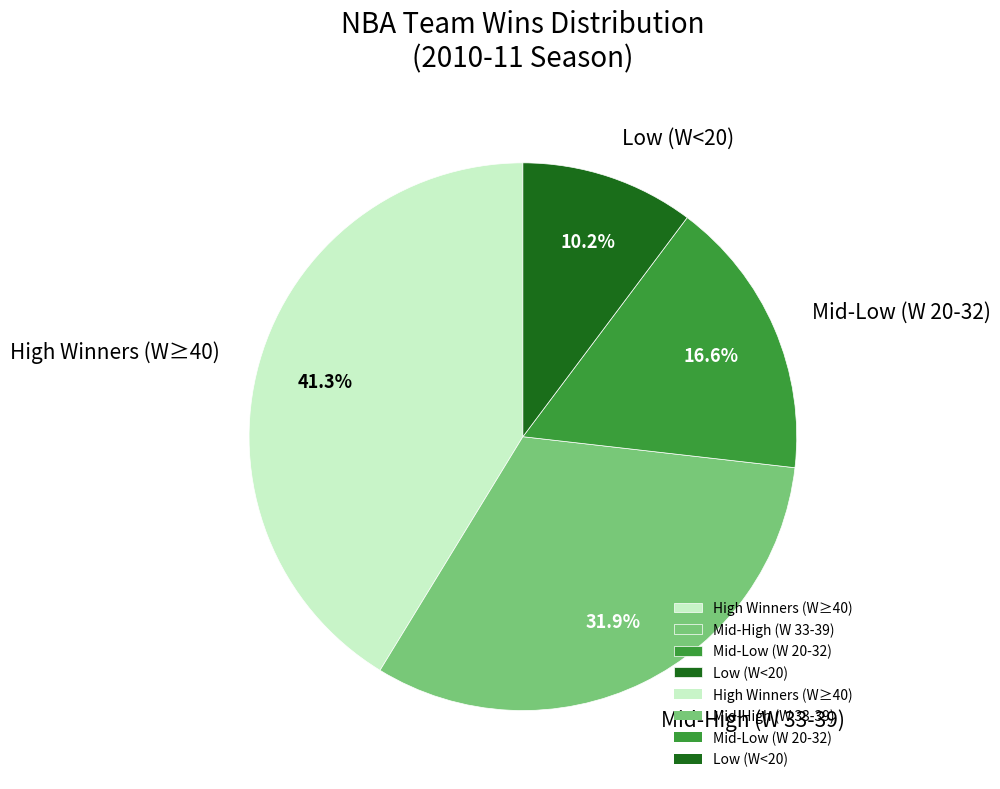

Between Mid-High (W 33-39) and High Winners (W≥40), which is larger?

High Winners (W≥40)